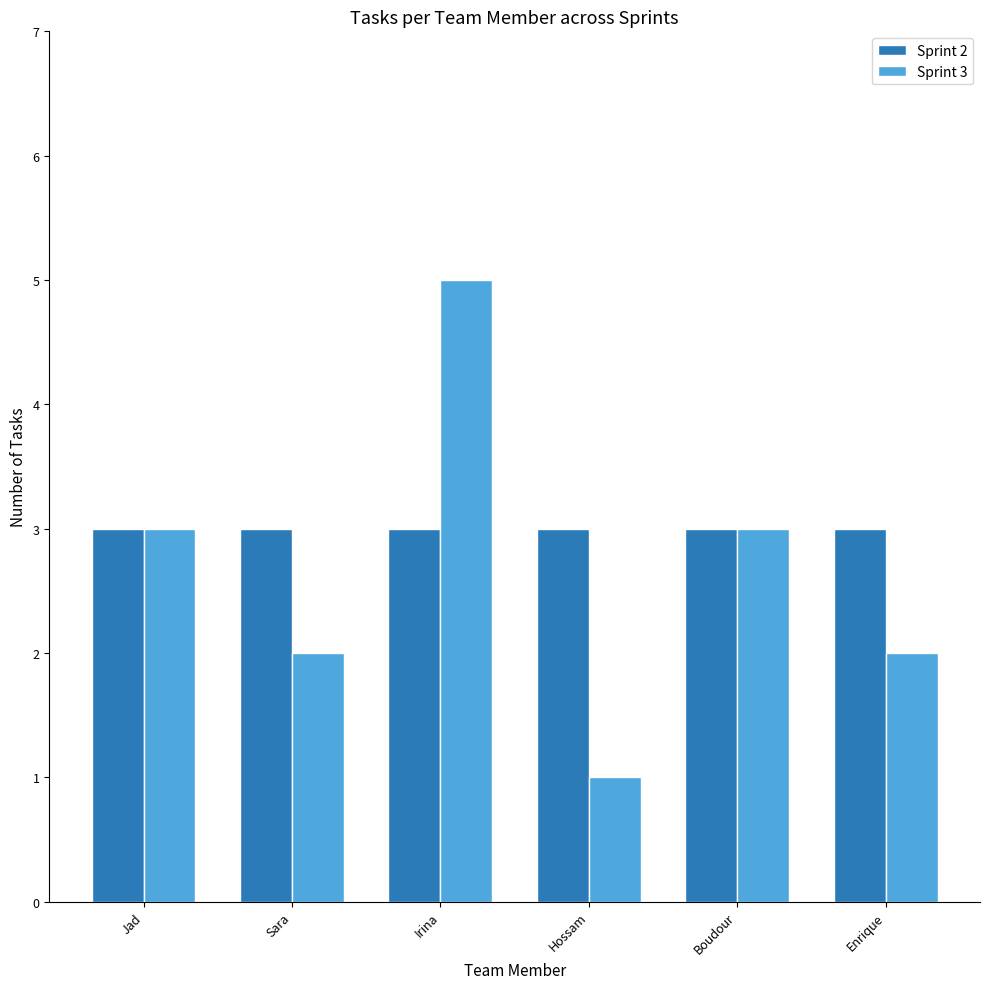

Is it true that Sprint 3 equals 2 at Irina?

False